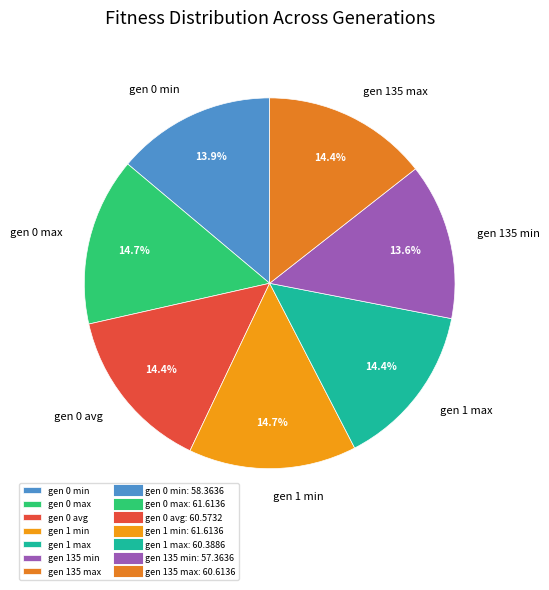

To the nearest percent, what is the average slice percentage?

14%